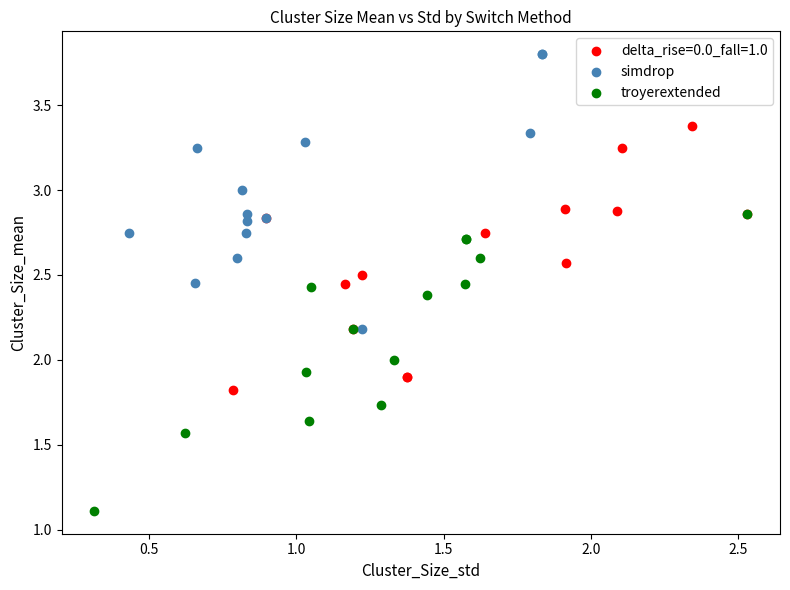

What are all the series names shown in the legend?

delta_rise=0.0_fall=1.0, simdrop, troyerextended